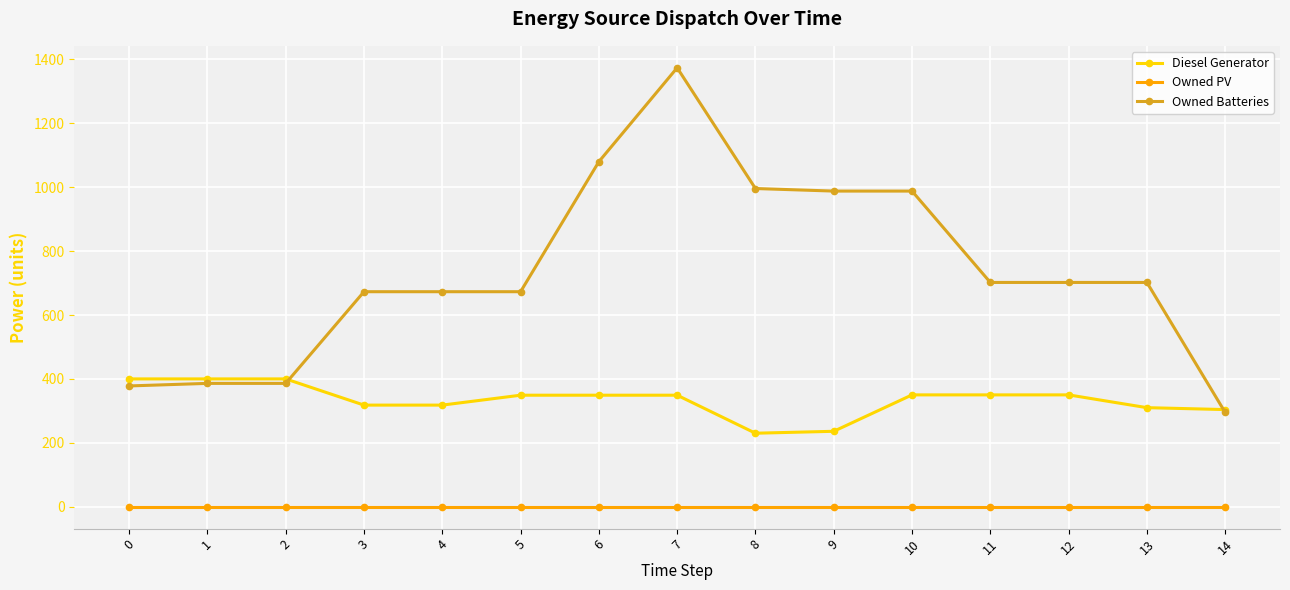

How many lines are shown in the chart?

3